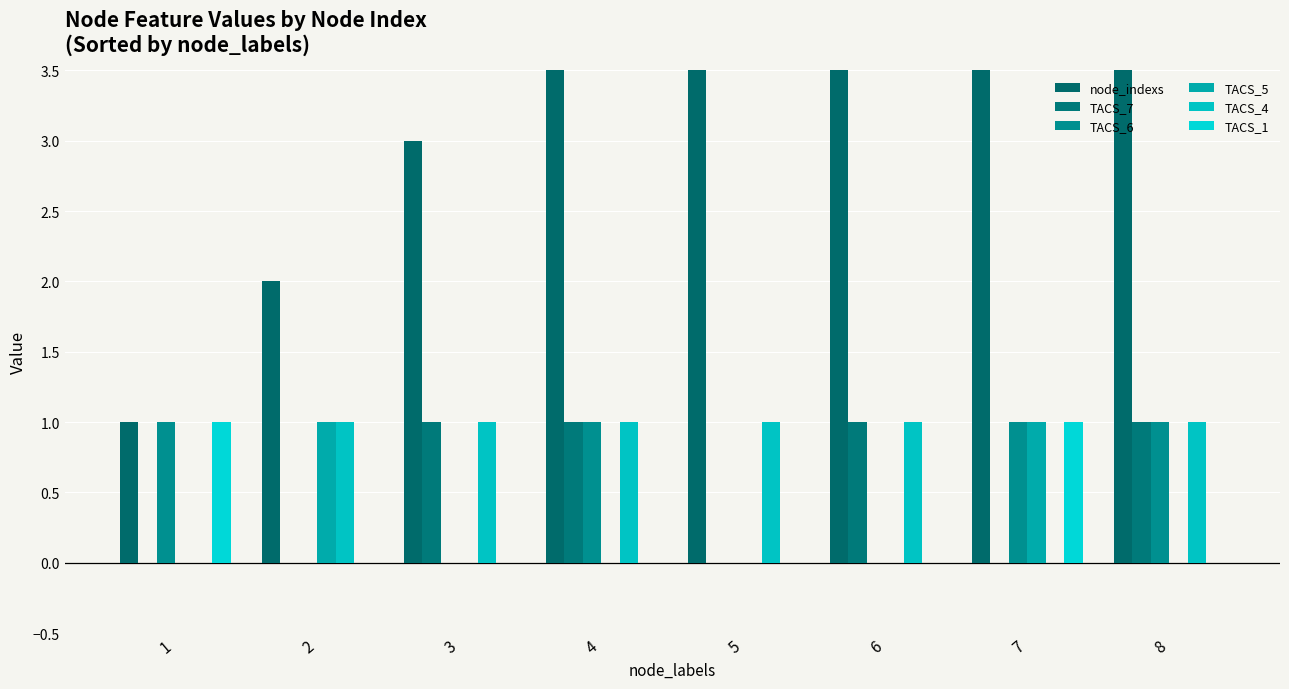

Where does the node_indexs series first go above 5?

6